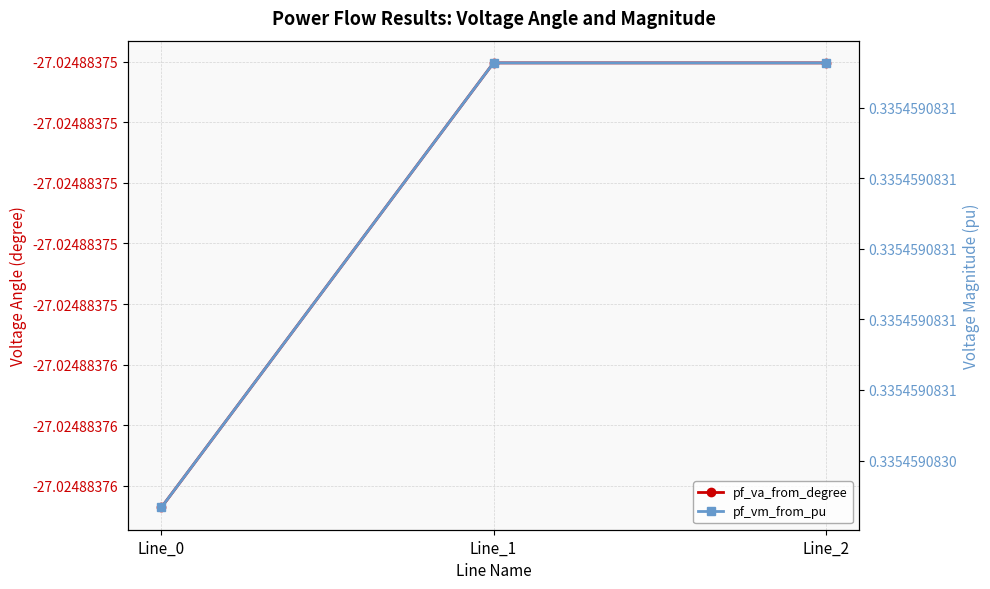

Between Line_0 and Line_1, which is larger?

Line_1